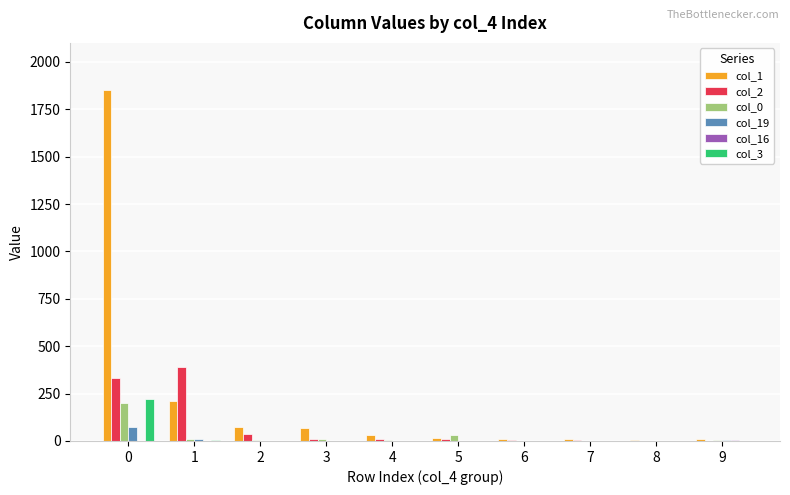

Which series has the largest total across all categories?

col_1